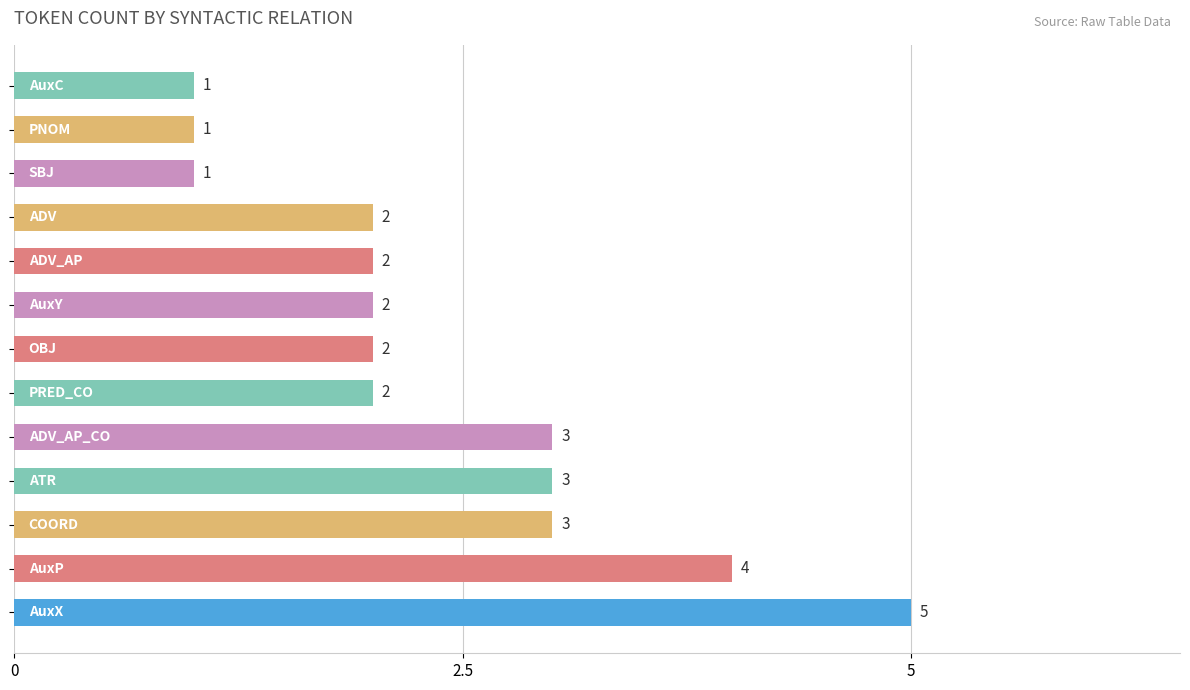

What is the difference between the maximum and second lowest values?

4